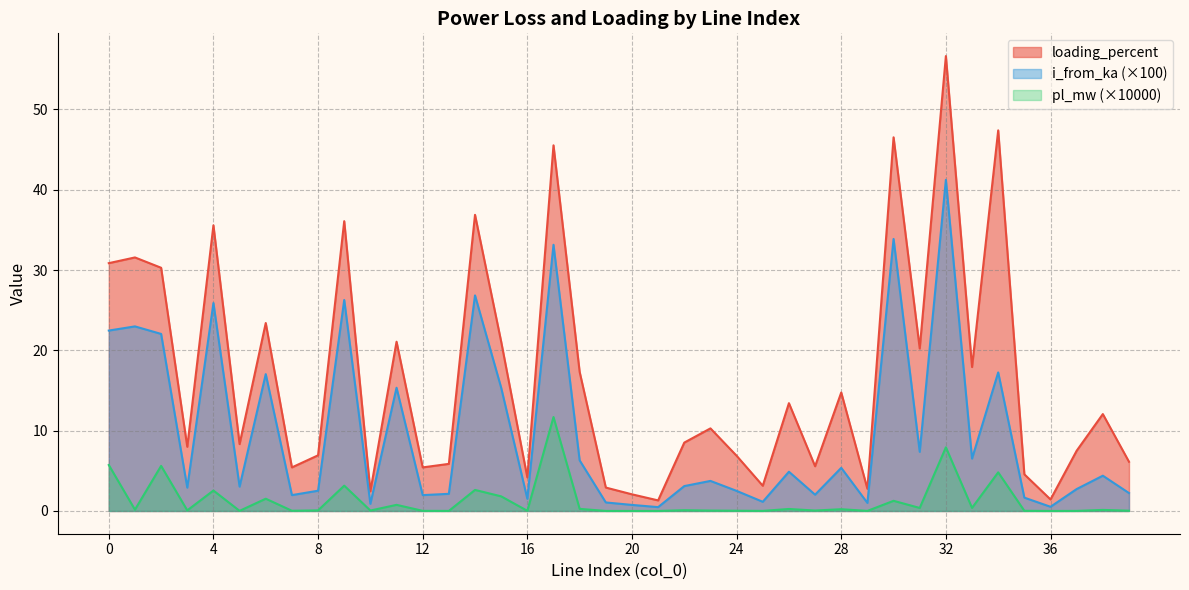

True or false: loading_percent and i_from_ka cross at least once.

False